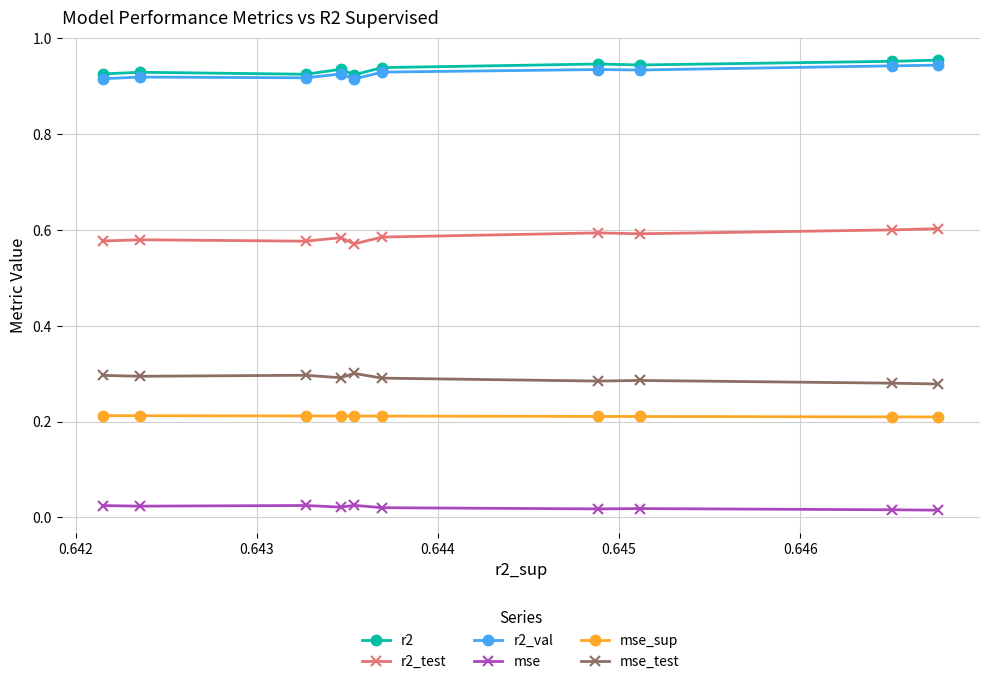

How many mse values are between 0 and 1?

10